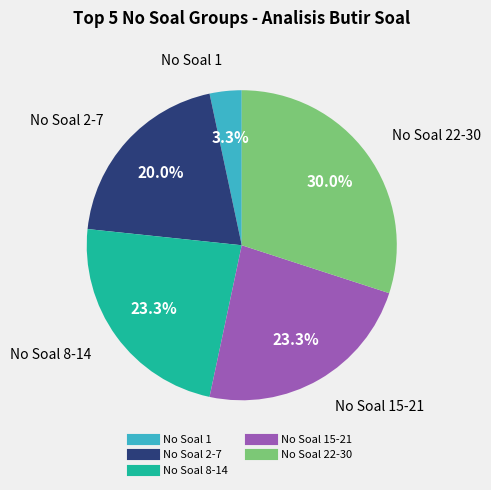

Is there any slice that represents more than half of the pie?

No